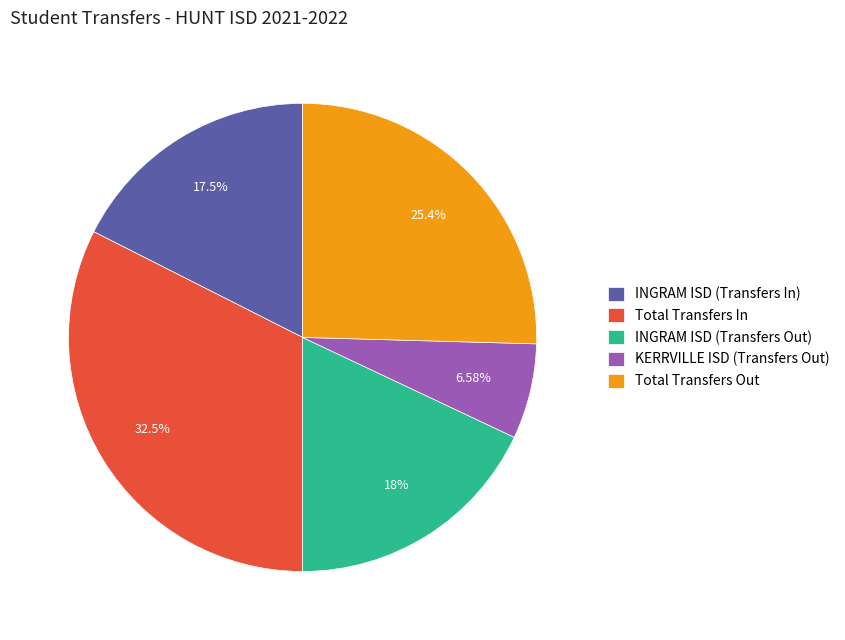

To the nearest percent, what is the difference between the largest and smallest slice percentages?

26%